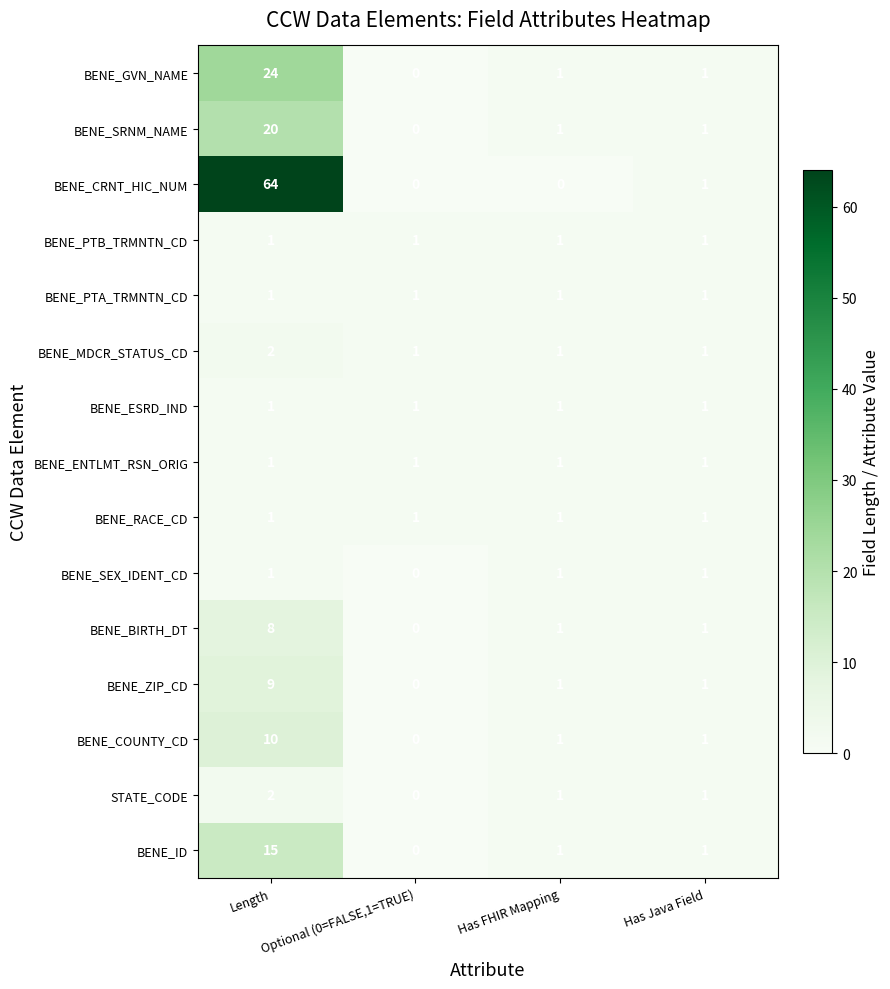

At which label does BENE_BIRTH_DT first exceed 1?

Length